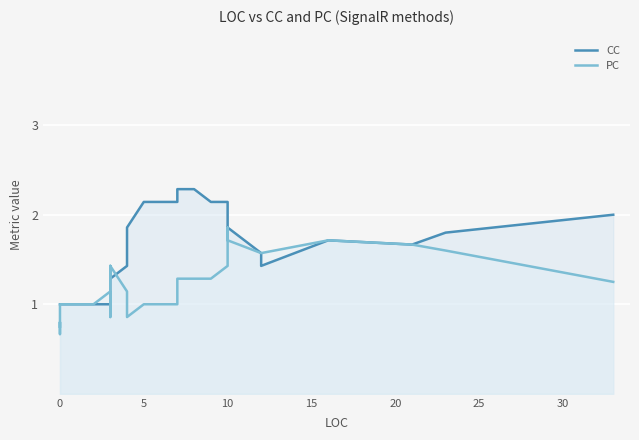

True or false: PC and CC intersect in this chart.

True